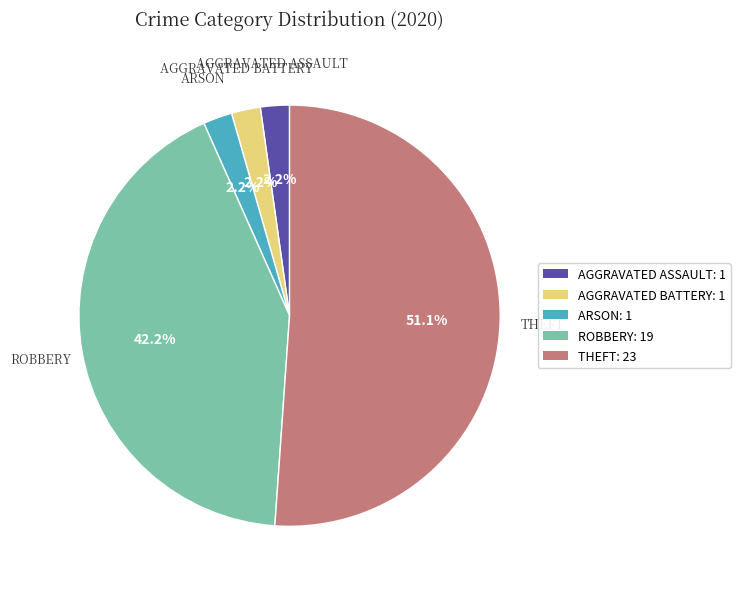

Is there a majority slice in this chart?

Yes